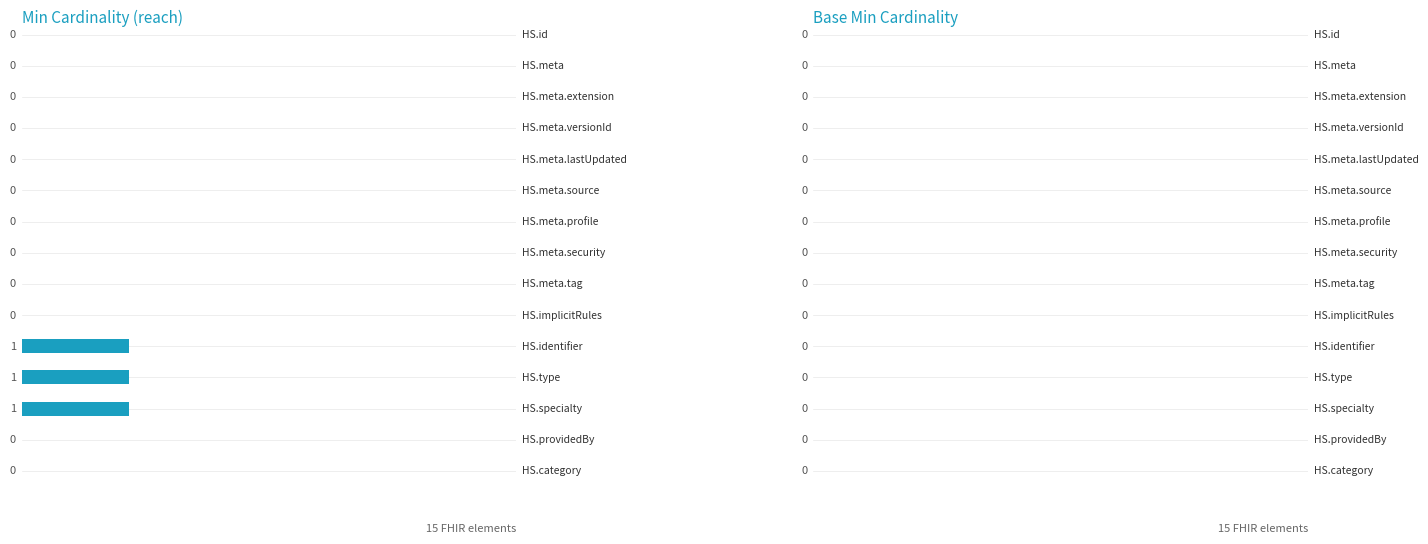

What is the sum of all values?

3